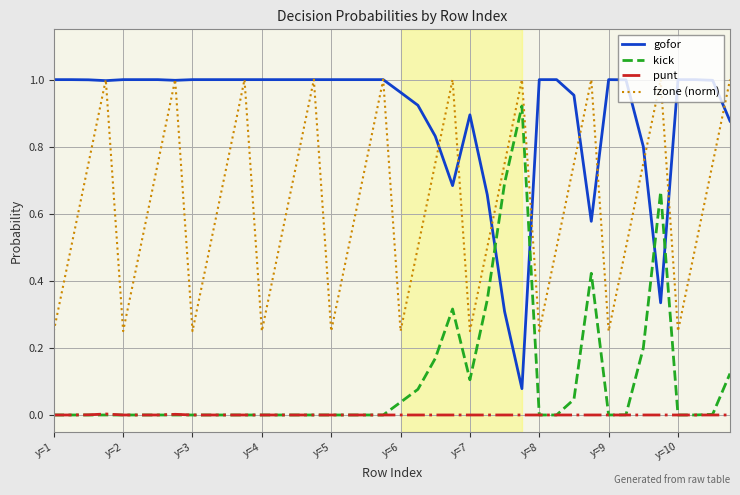

True or false: fzone (norm) and punt cross at least once.

False